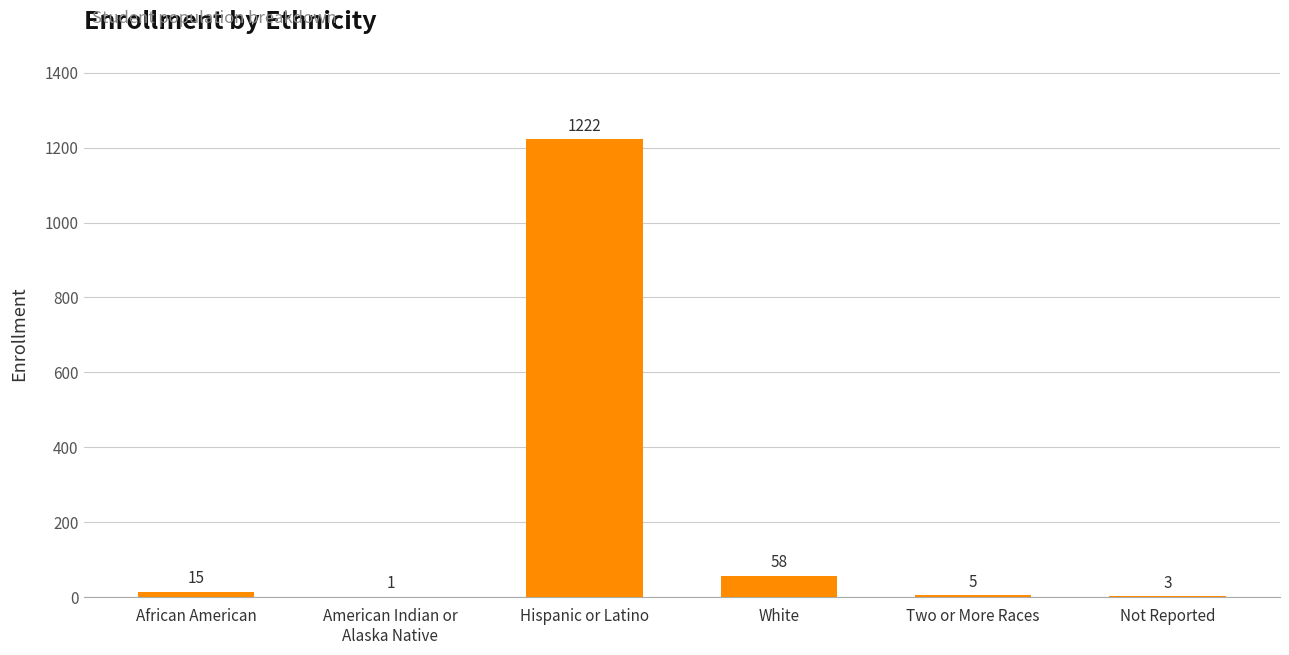

What is the difference between the values at American Indian or
Alaska Native and Not Reported?

2